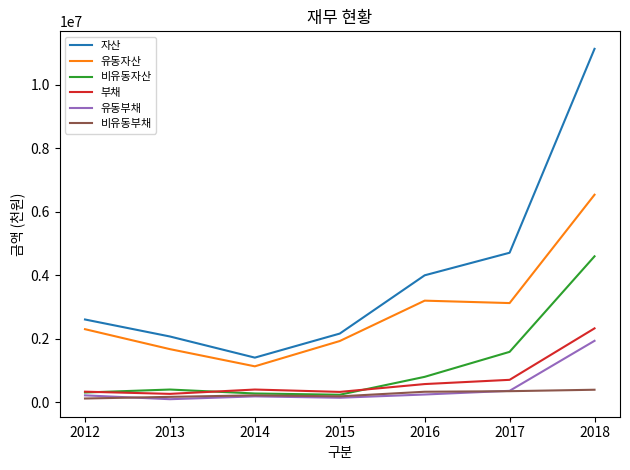

Between 2014 and 2016, which series saw the biggest shift?

자산